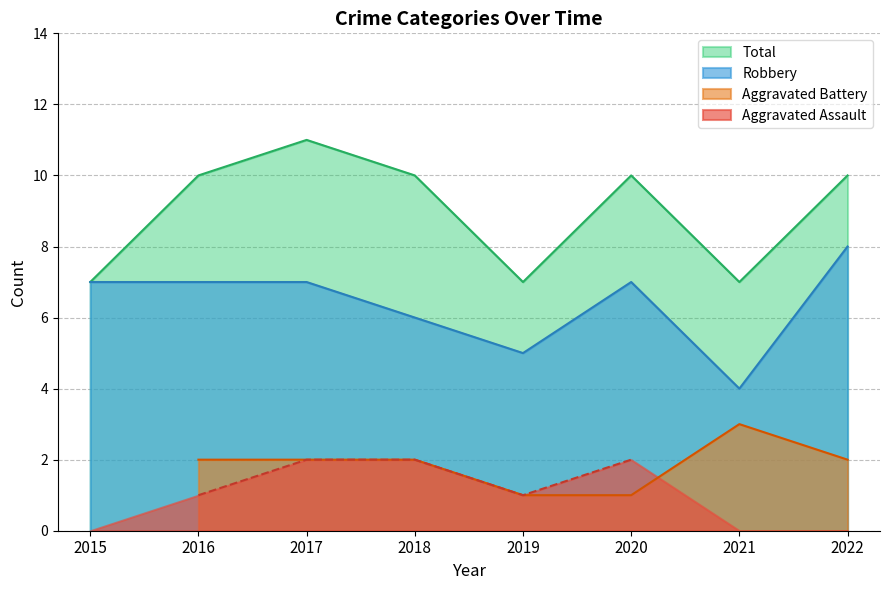

Which has a higher value, 2018 or 2021?

2018